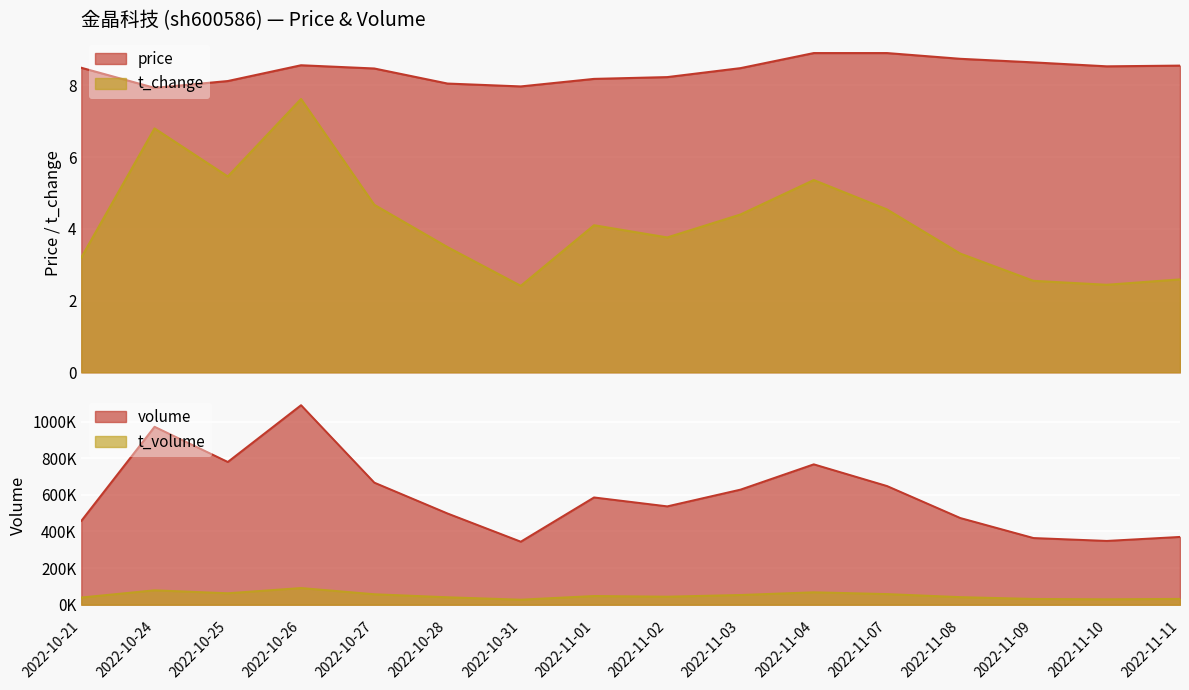

What is the lowest value of the t_change series?

2.4